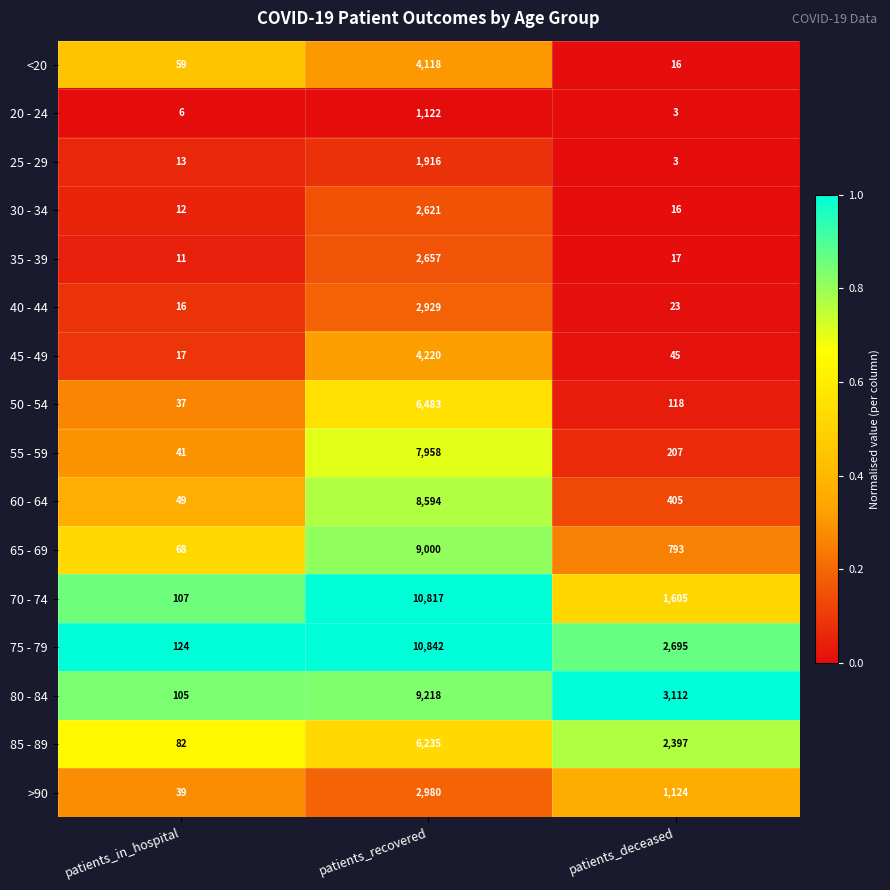

What is the total value across all series at patients_recovered?

91710